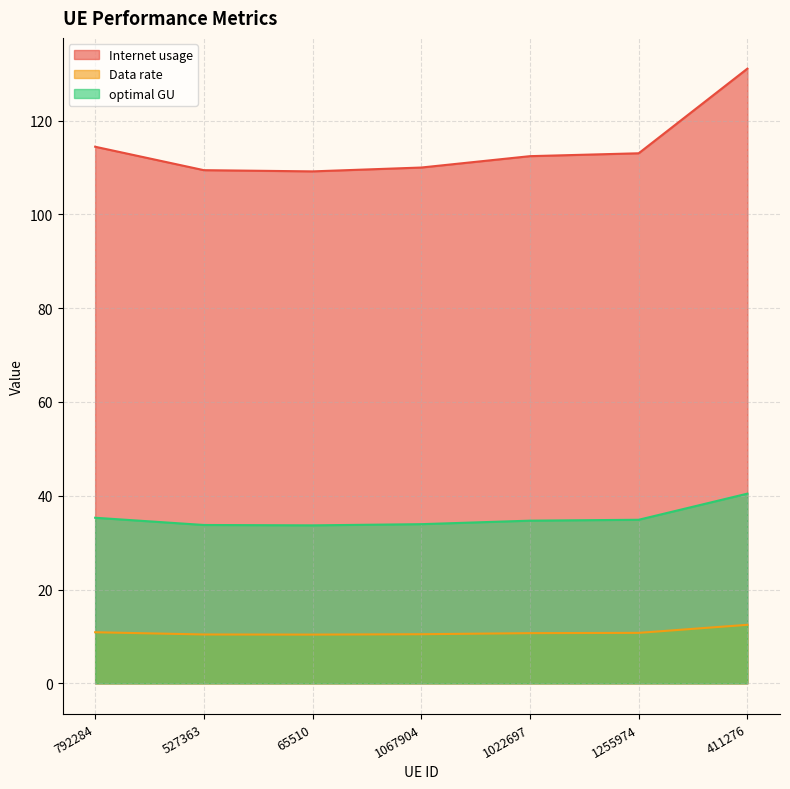

What is the average value of the Data rate series?

10.9